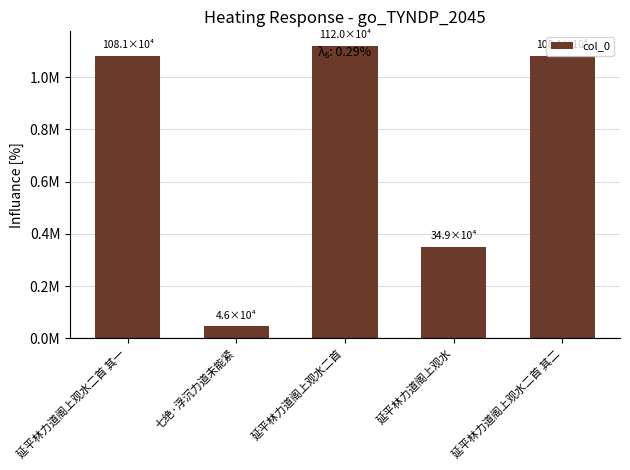

Does the chart contain any negative values?

No